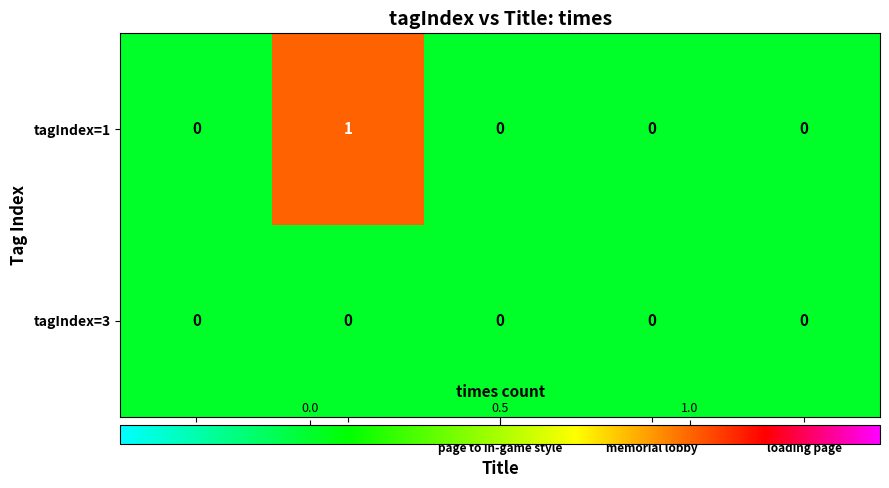

At which category is the sum across all series the highest?

Comic Market 104